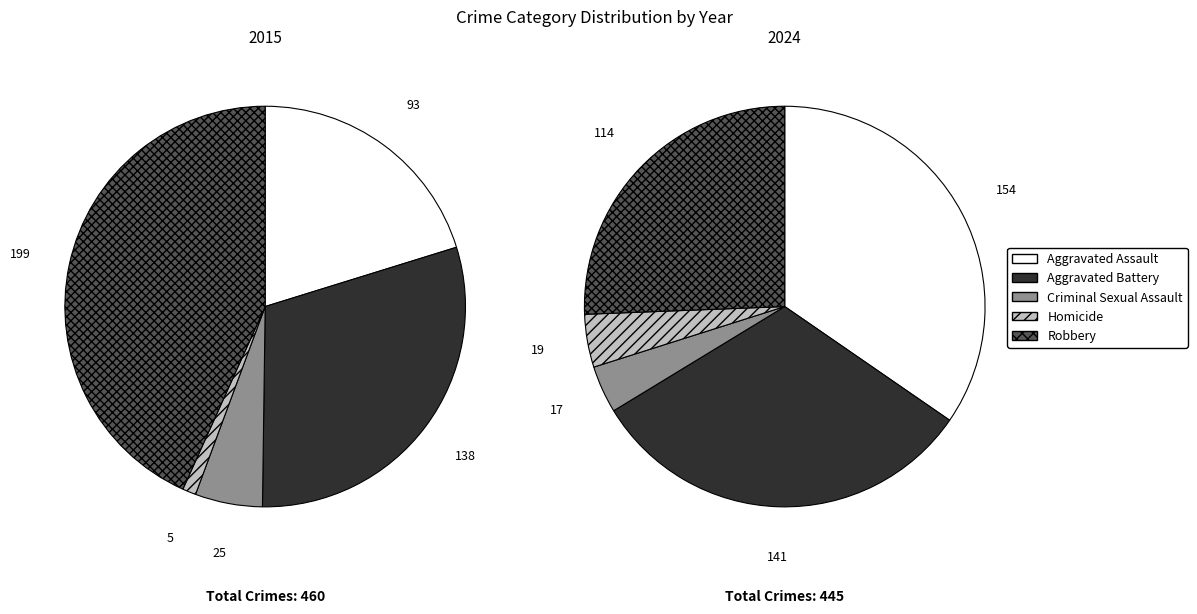

Rank the categories by value from lowest to highest.

Homicide, Criminal Sexual Assault, Aggravated Assault, Aggravated Battery, Robbery